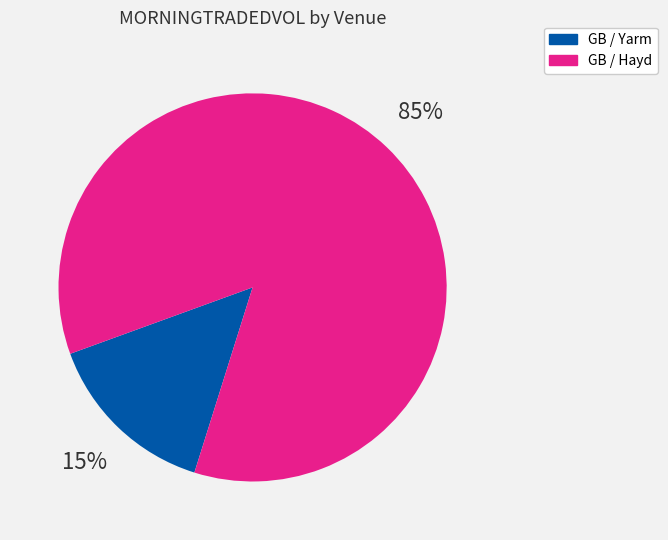

Count the number of slices in the pie.

2